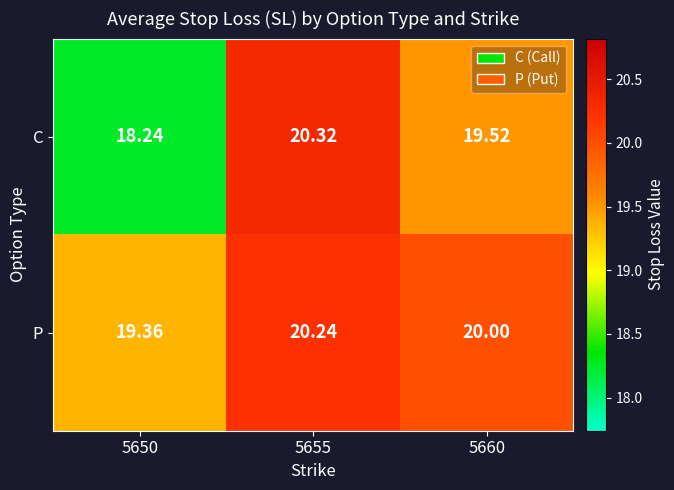

Rank the series by their average value, from lowest to highest.

C, P